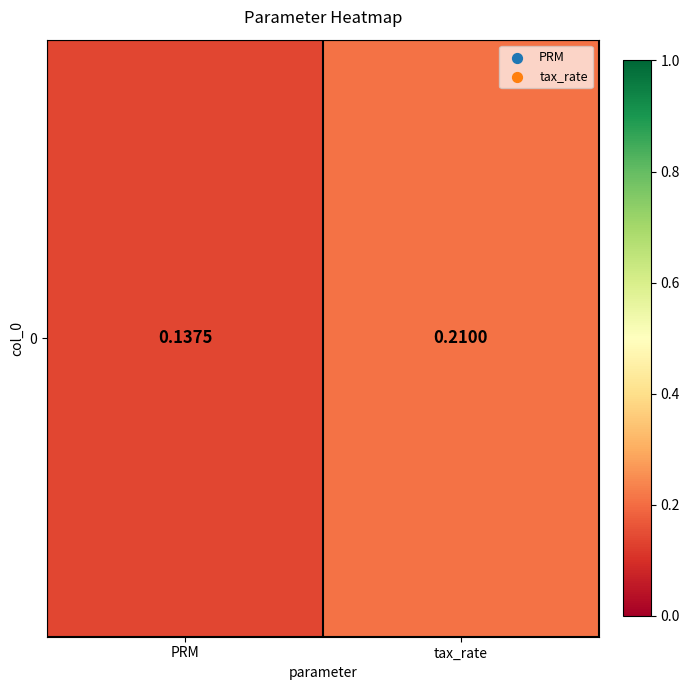

Rank the categories by value from lowest to highest.

PRM, tax_rate